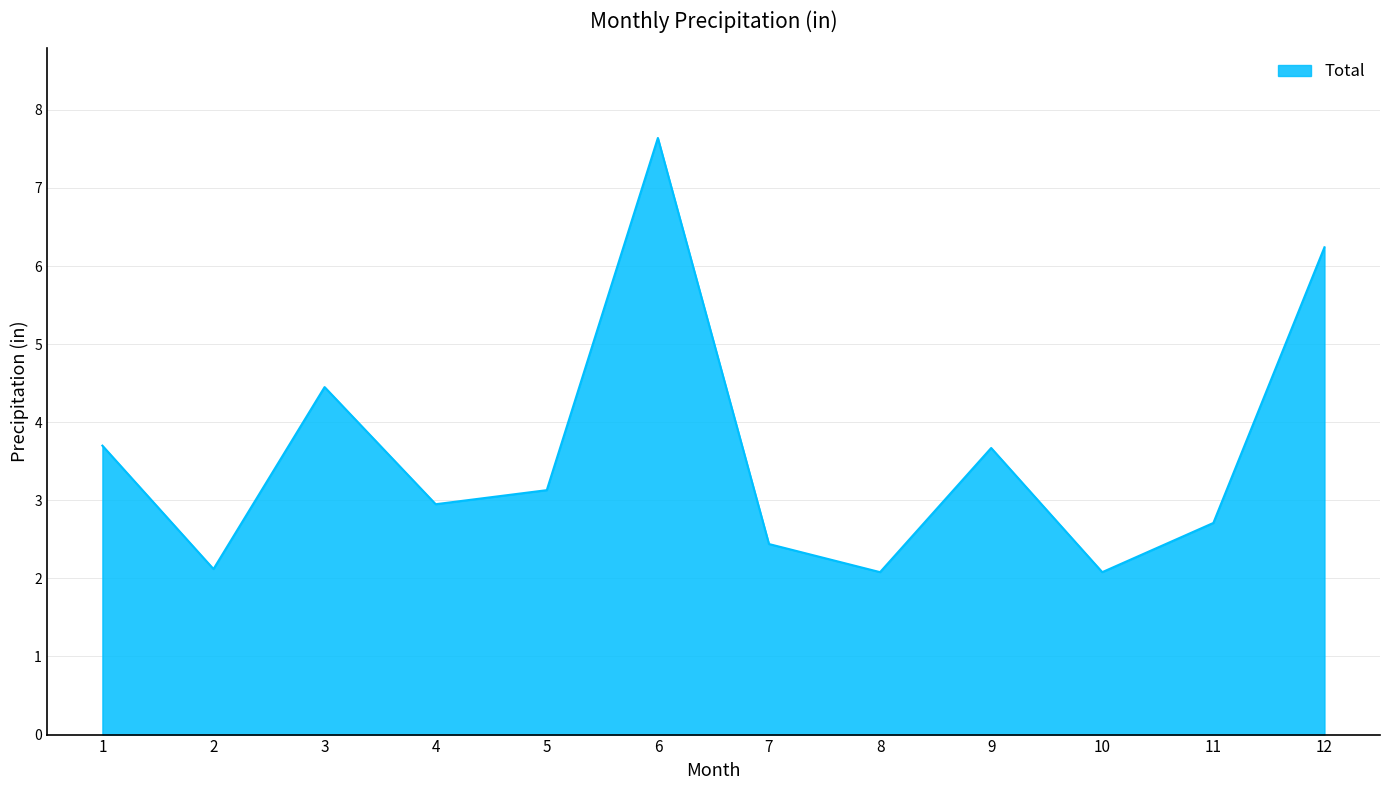

What is the greatest value displayed?

7.6